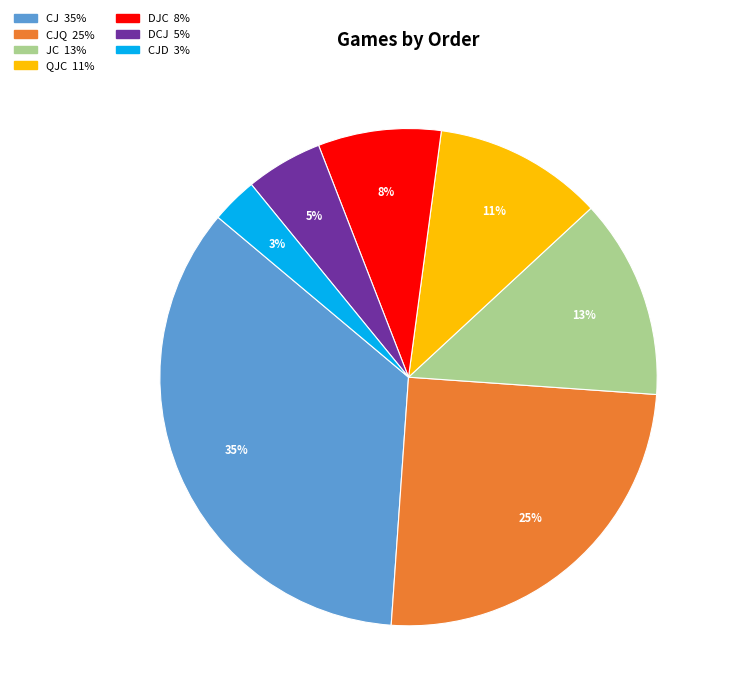

To the nearest percent, what is the difference between the largest and smallest slice percentages?

32%